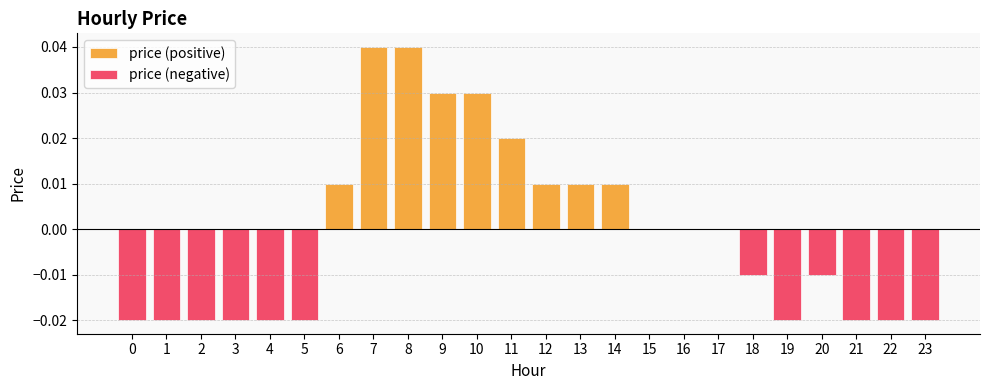

Rank the series at 1 from lowest to highest value.

price (negative), price (positive)